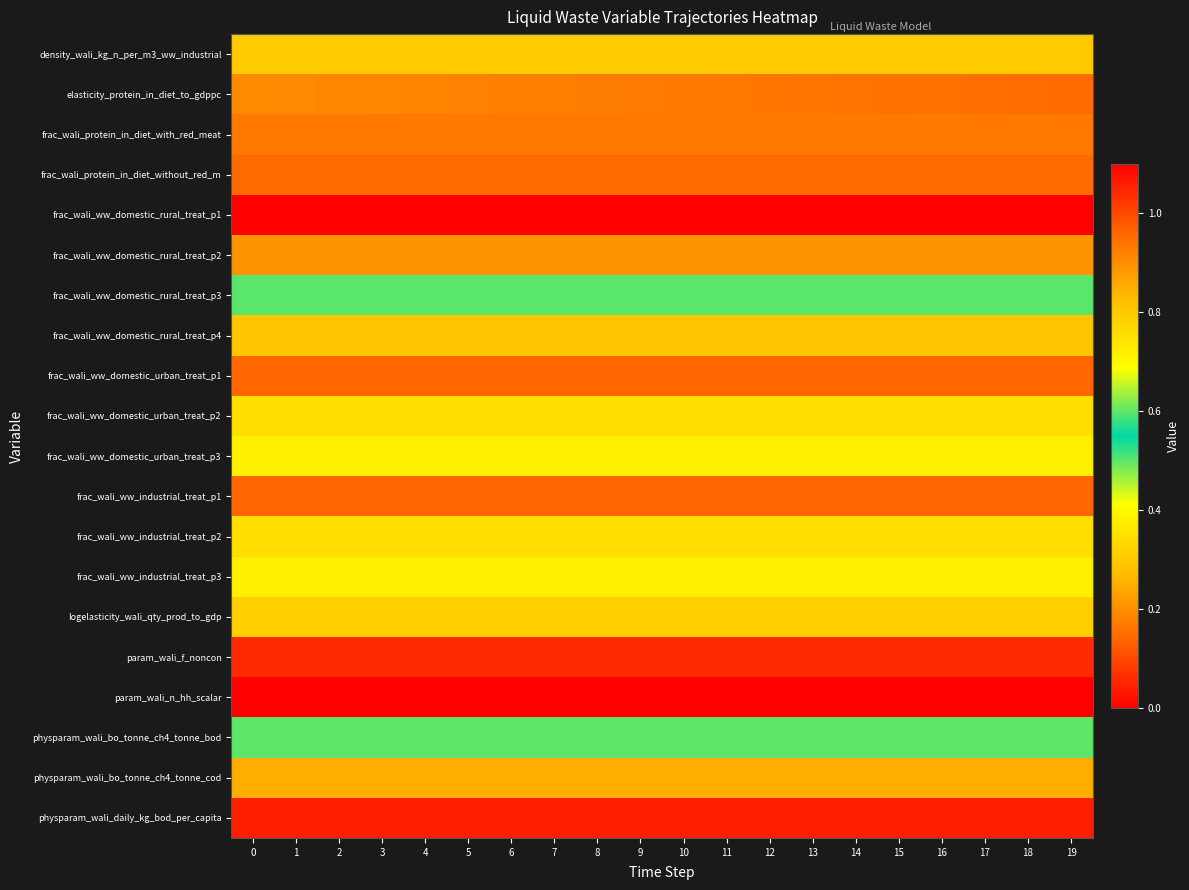

At how many categories does at least one series exceed 0?

20